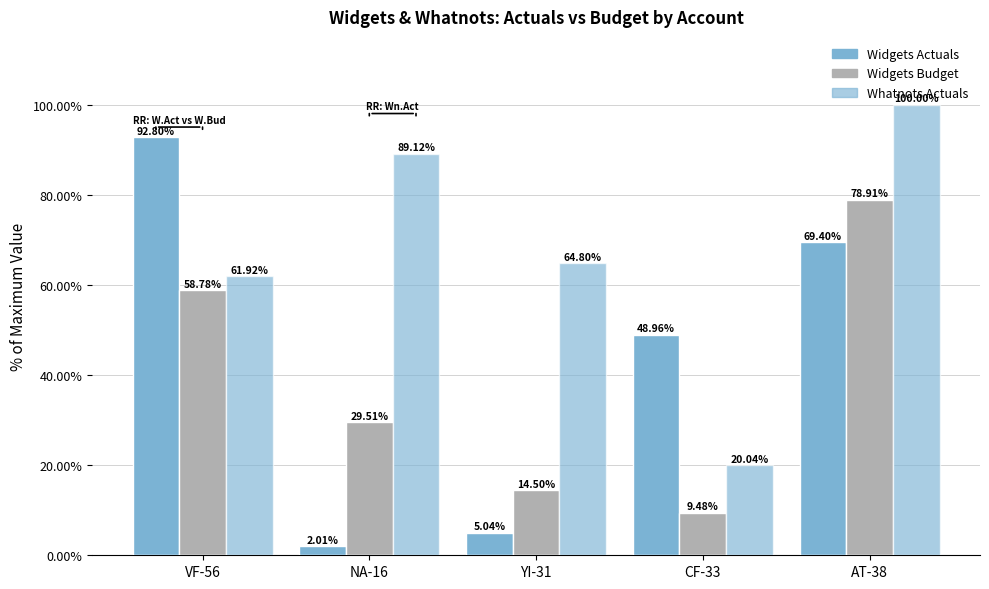

How many values in the Whatnots Actuals series are below 64?

2